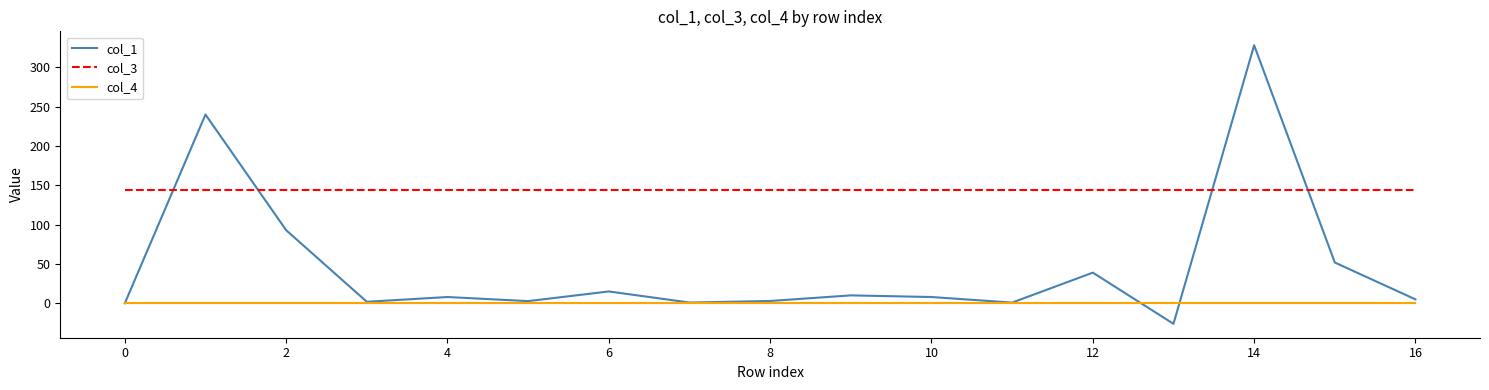

List the series in order of their peak value, lowest first.

col_4, col_3, col_1